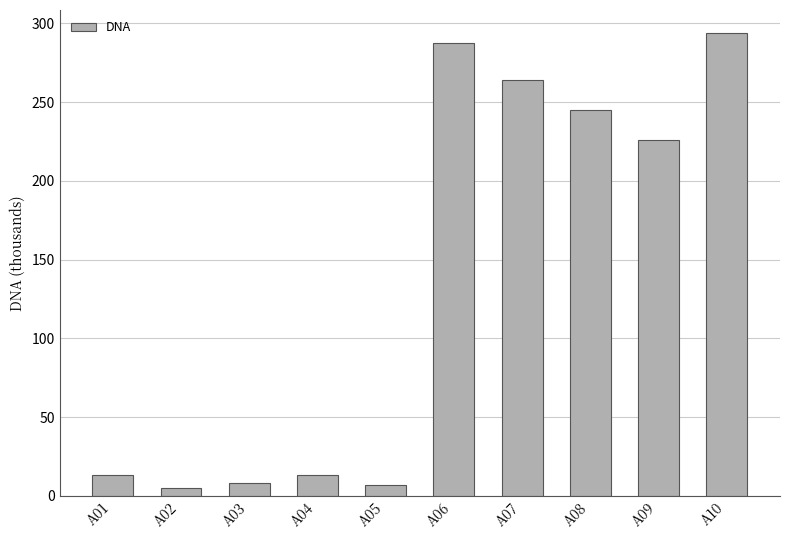

Approximately how many times larger is the value at A02 compared to A01?

0.4